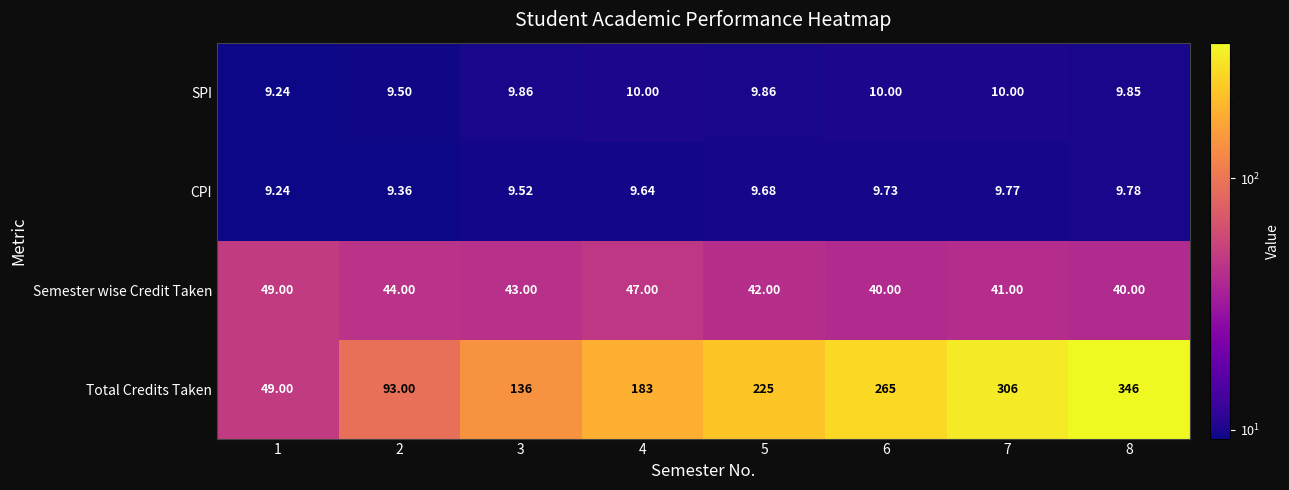

Rank the series at 2 from highest to lowest value.

Total Credits Taken, Semester wise Credit Taken, SPI, CPI